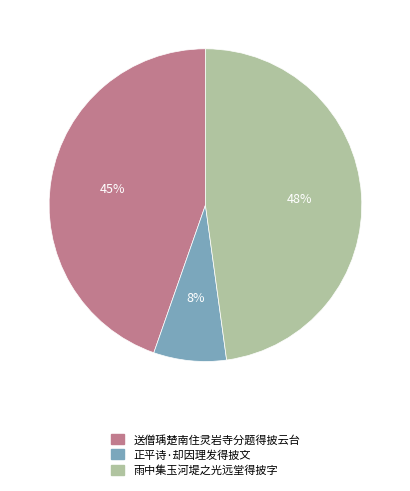

Is there any slice that represents more than half of the pie?

No